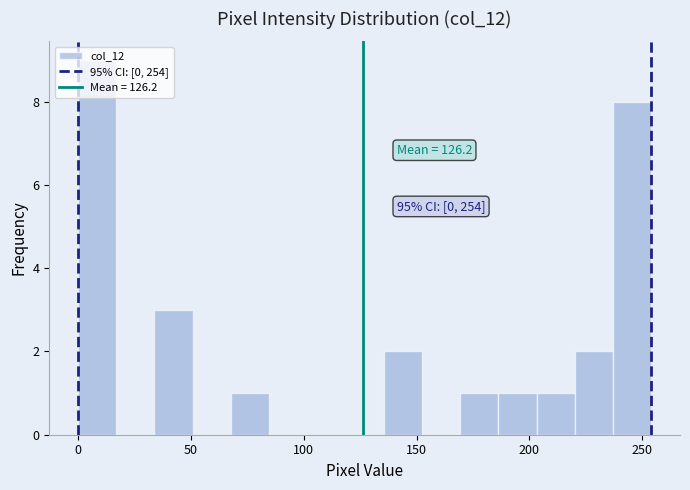

Read against the x-axis, roughly where is the centre of the tallest bar?

10